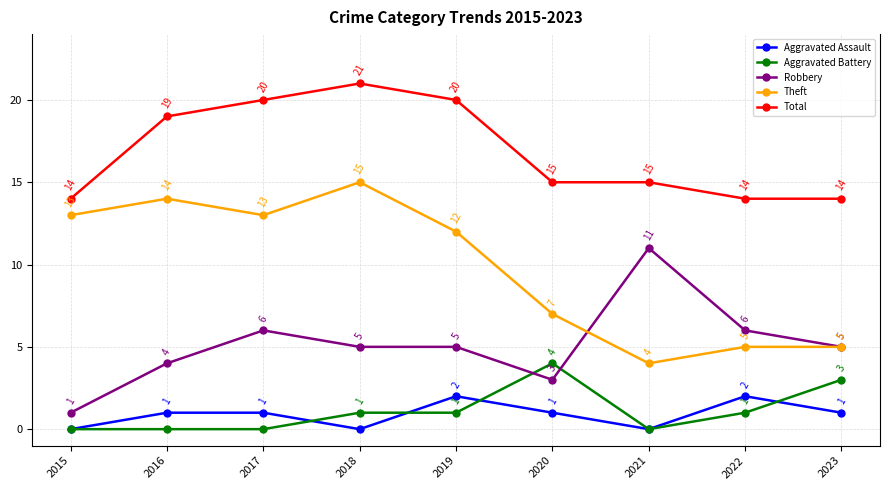

Which category has the highest value across all series?

2018